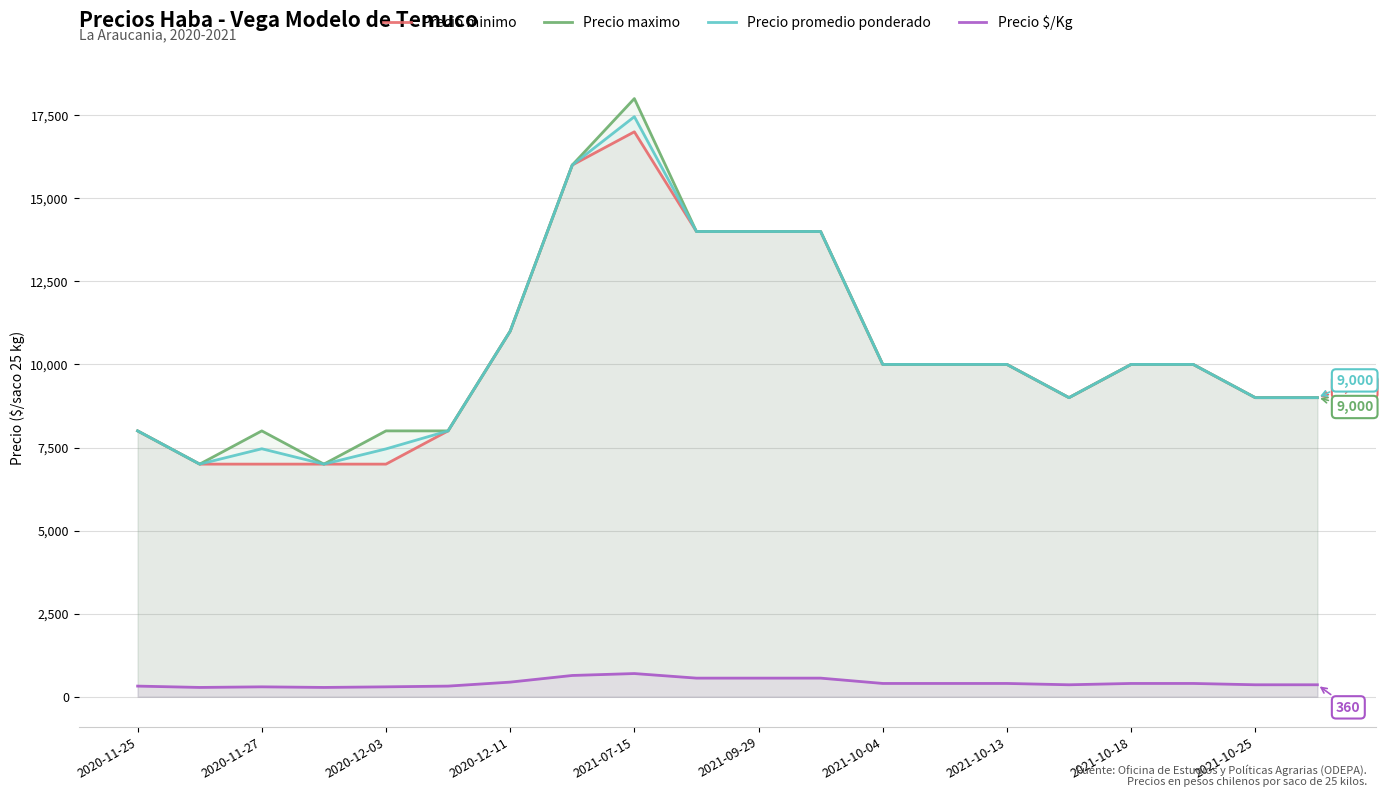

True or false: Precio maximo has a value of 16433 at 2021-10-04.

False